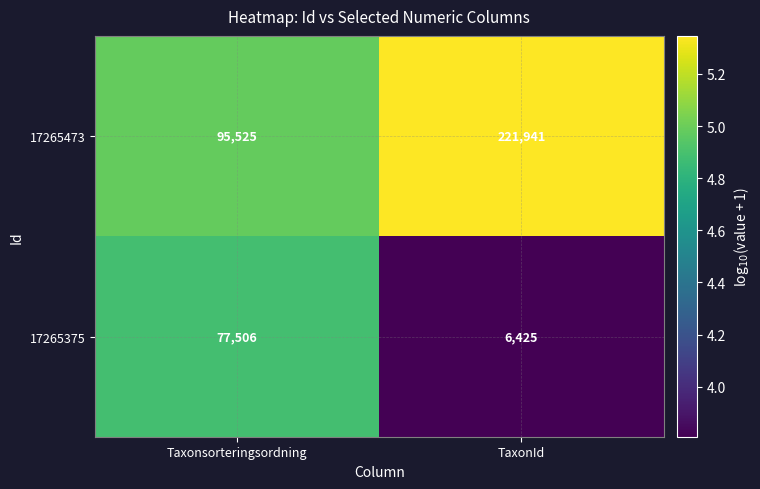

Reading left to right, extract all data points from this chart.

17265473: 95525	221941
17265375: 77506	6425